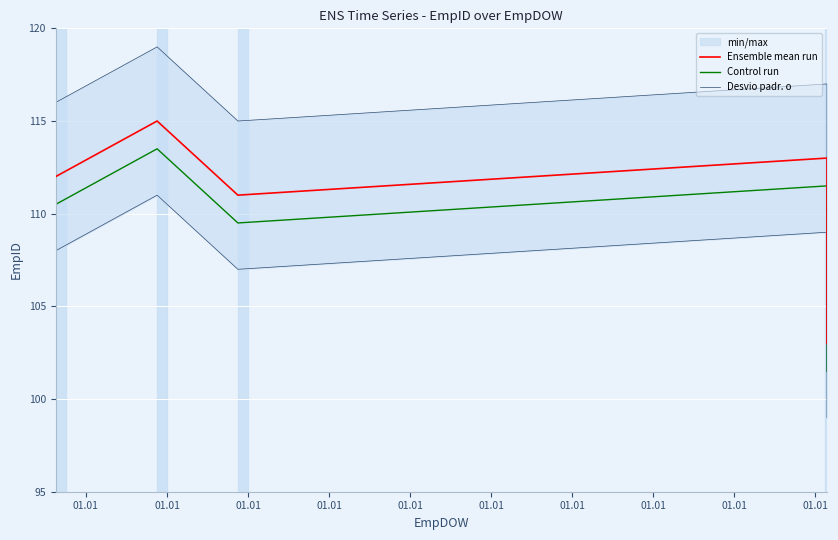

At which category does Desvio padr. o reach its first local valley?

01.01